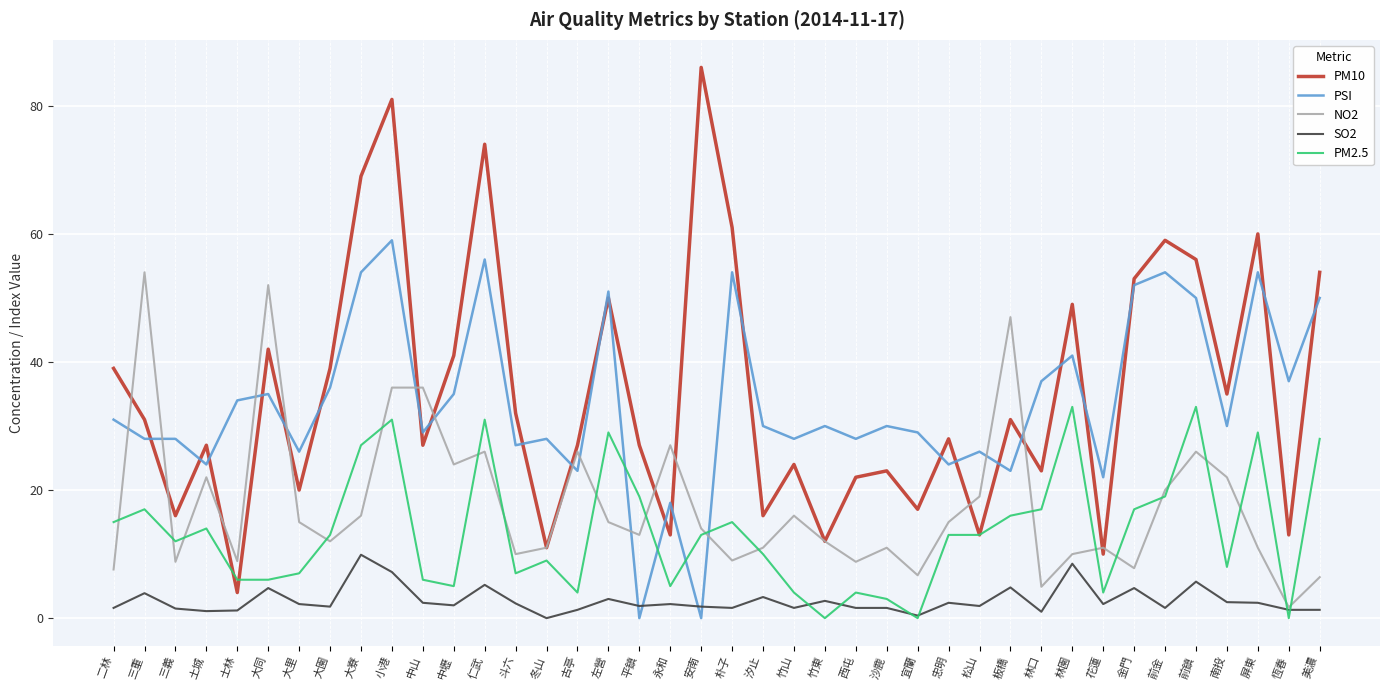

What are all the series names shown in the legend?

PM10, PSI, NO2, SO2, PM2.5